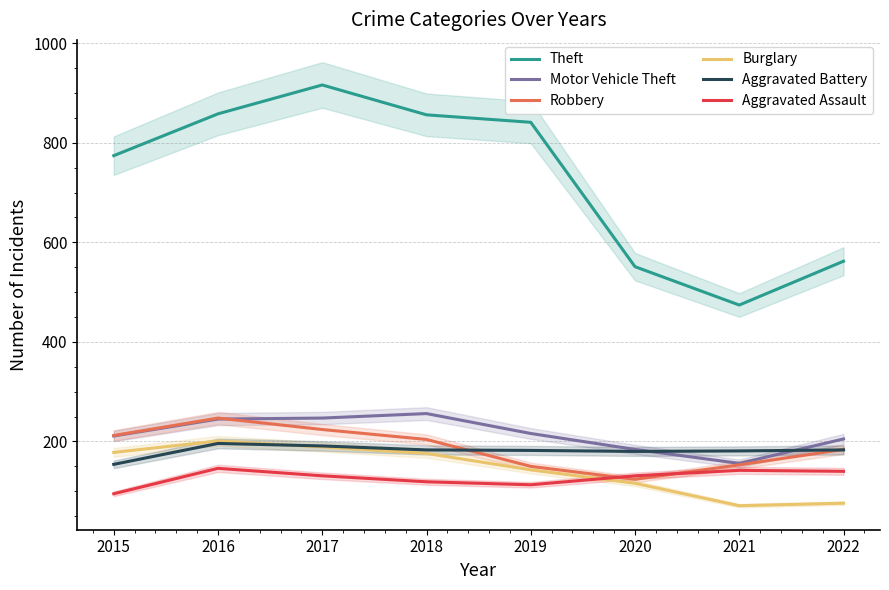

What are all the series names shown in the legend?

Theft, Motor Vehicle Theft, Robbery, Burglary, Aggravated Battery, Aggravated Assault